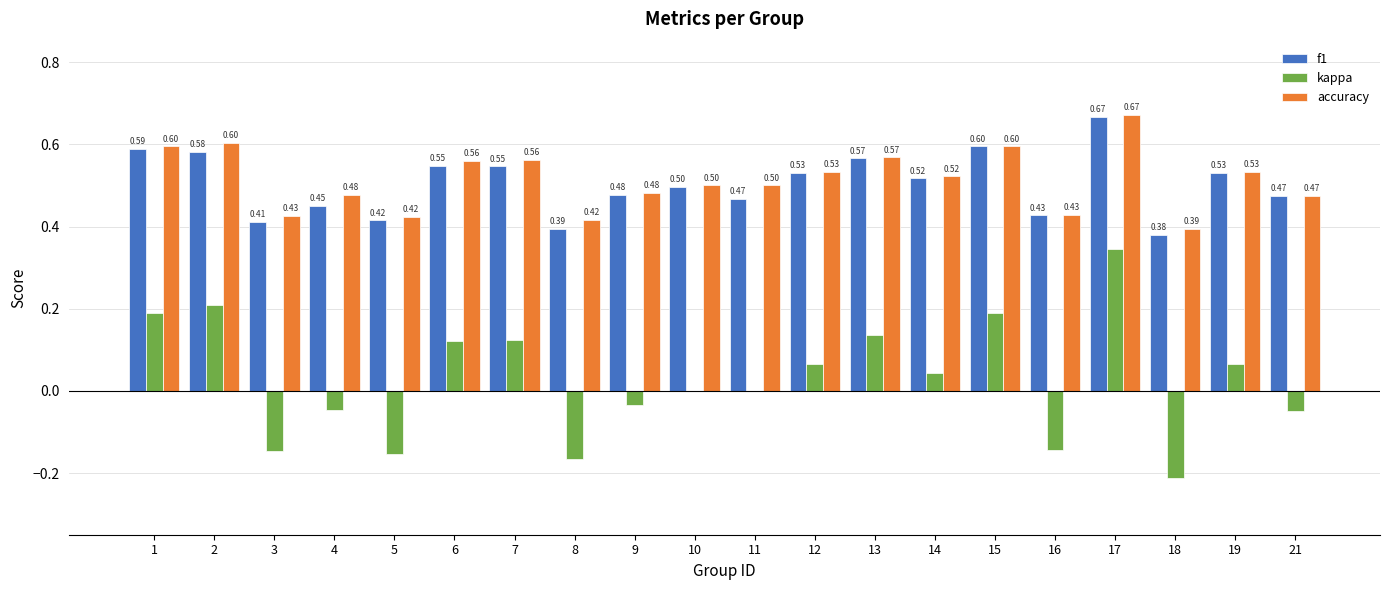

Which series changed the most between 7 and 16?

kappa